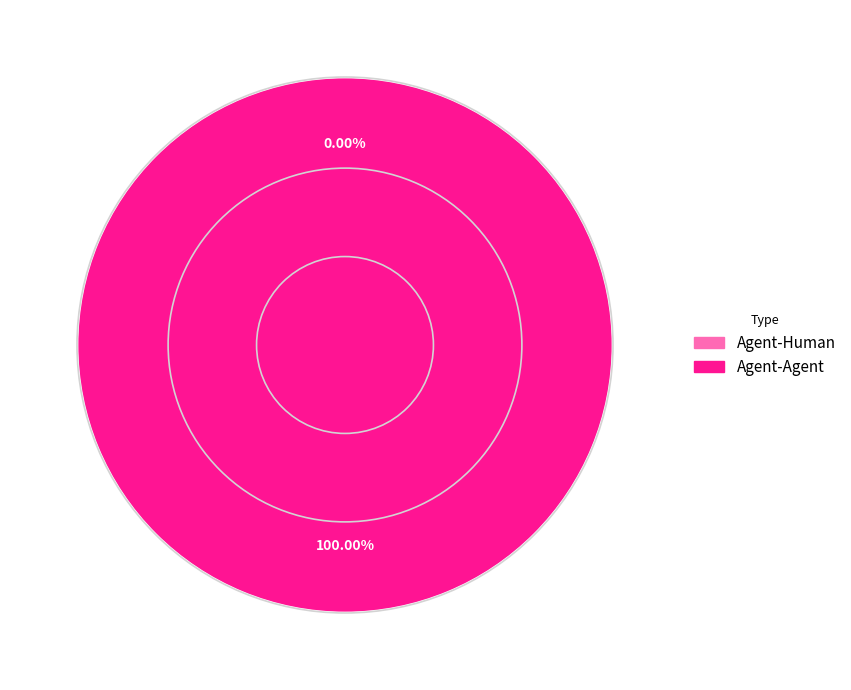

True or false: Agent-Agent accounts for 99% of the total.

False